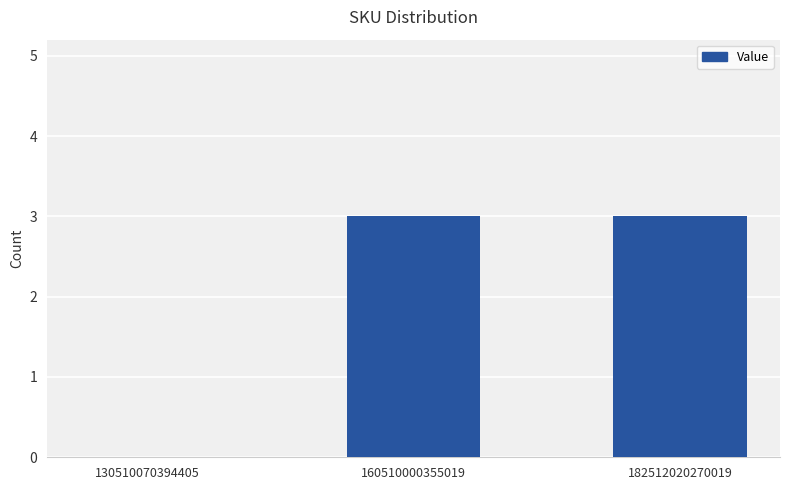

True or false: the data shows 0 at 130510070394405.

True